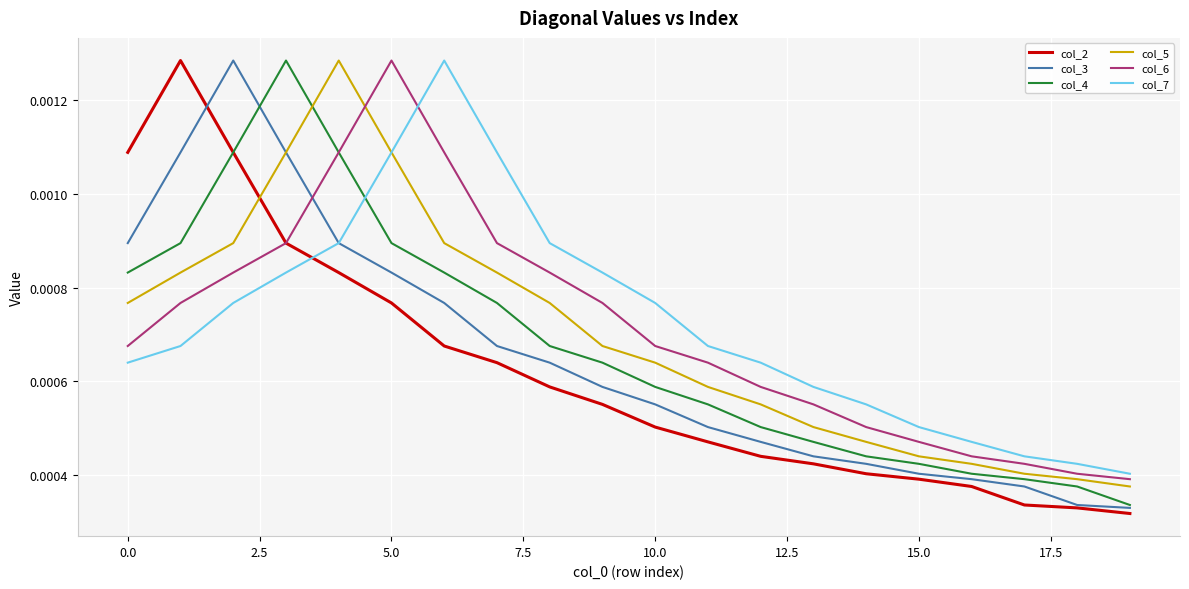

True or false: col_6 and col_5 intersect in this chart.

True